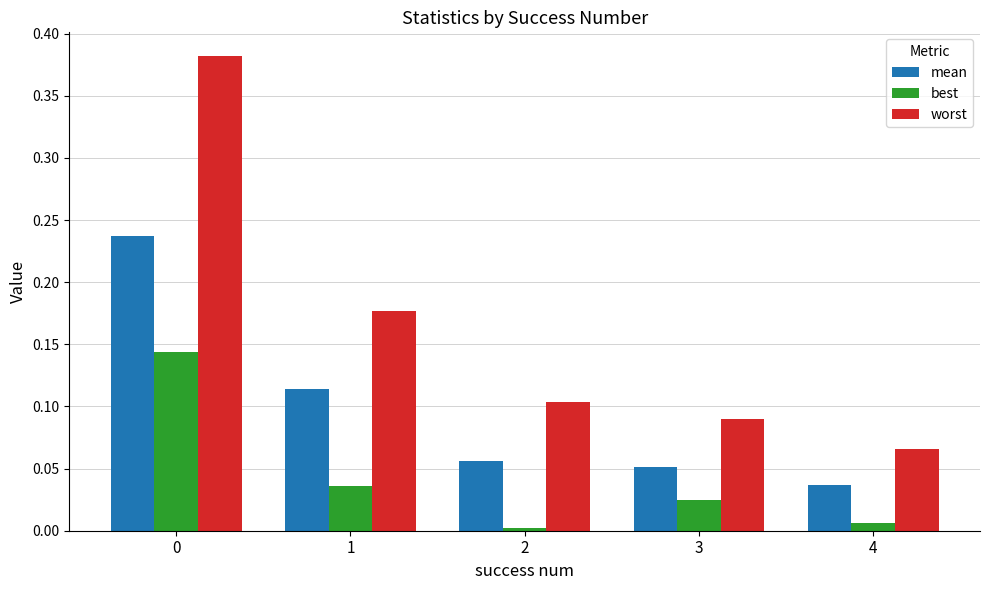

Which series has the widest spread of values?

worst